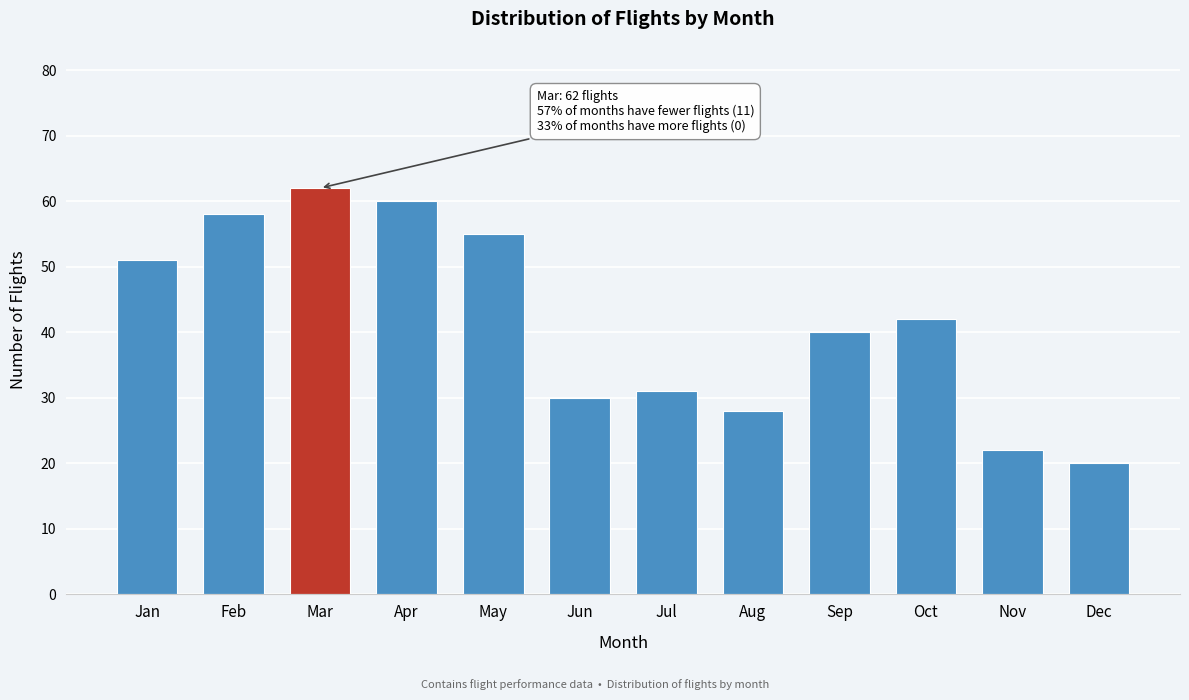

Reading right to left, what are all the values shown in this chart?

20	22	42	40	28	31	30	55	60	62	58	51